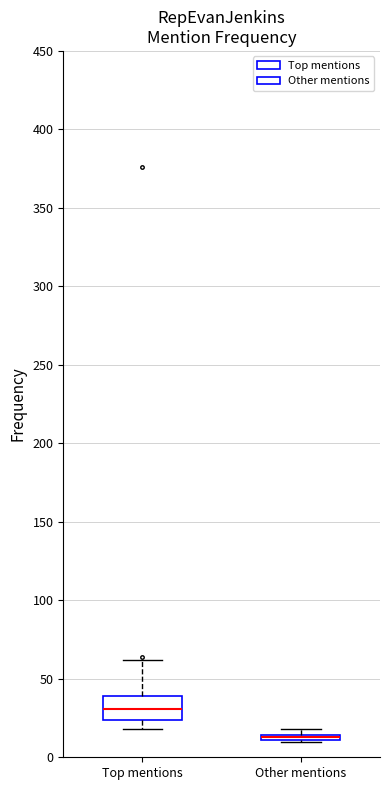

Which box is the tallest, from its lower edge to its upper edge?

Top mentions